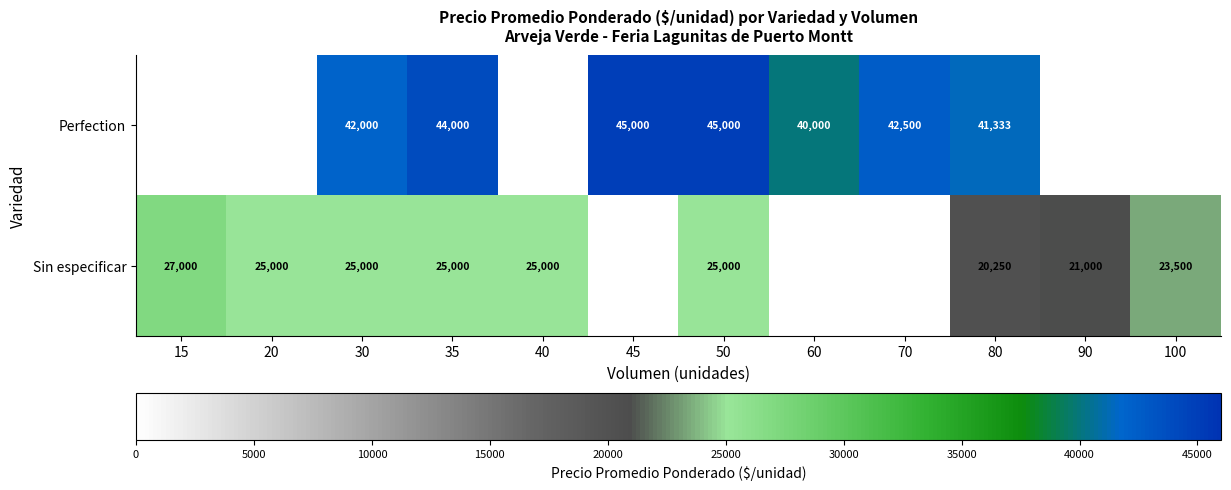

What is the sum of the Perfection values at 70 and 60?

82500